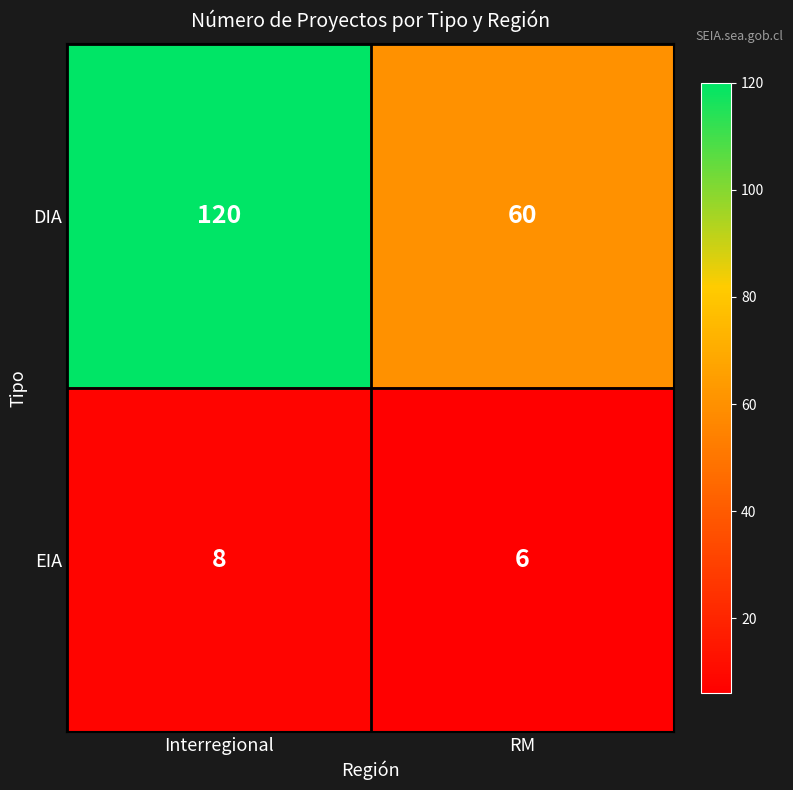

The value of EIA at Interregional is 3. True or false?

False